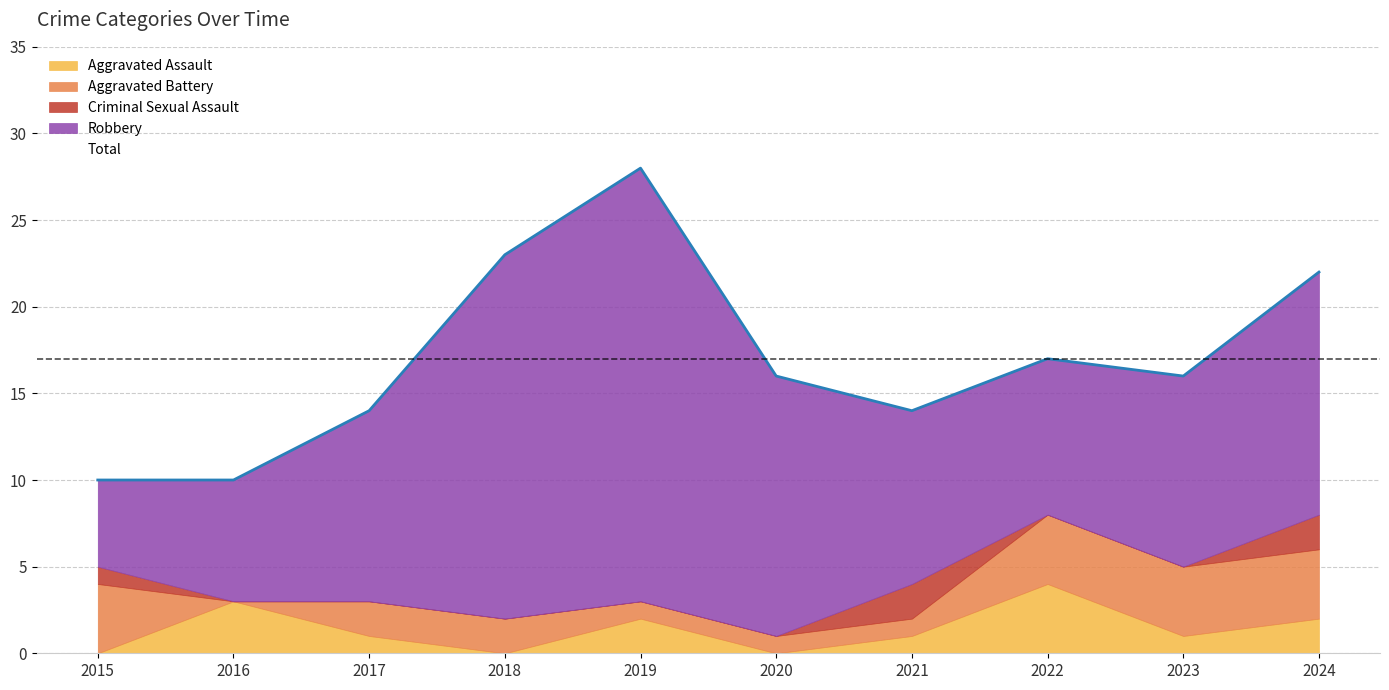

The Aggravated Battery series shows 2 at 2018. True or false?

True